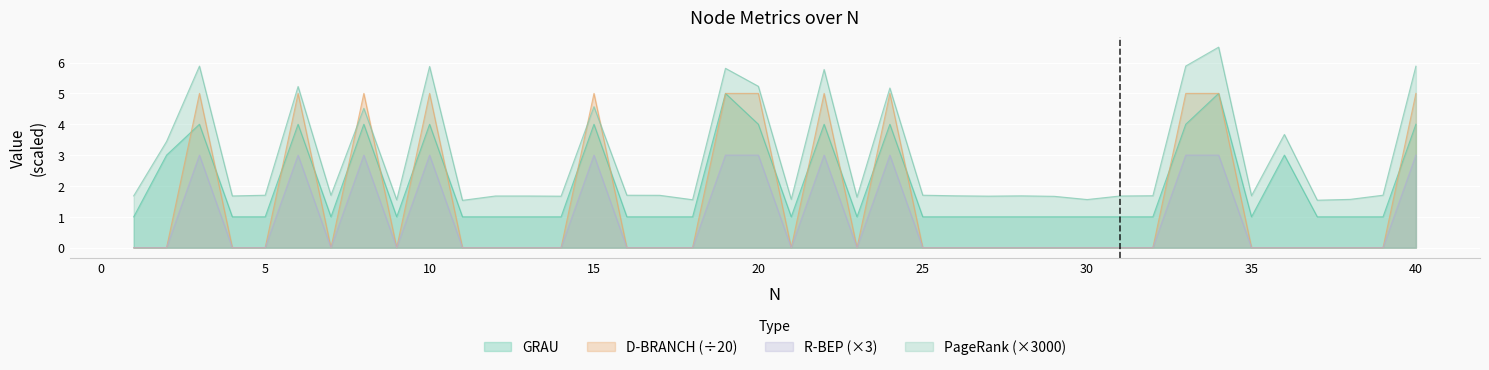

What is the difference between the highest and lowest values at 12?

1.7